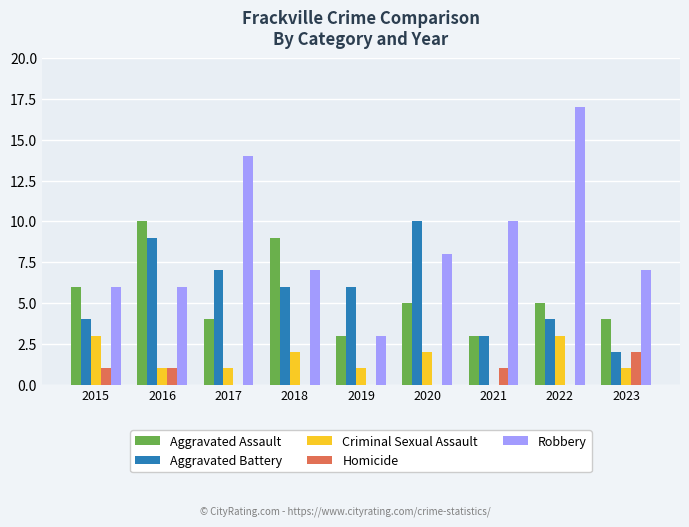

Which series has the widest spread of values?

Robbery